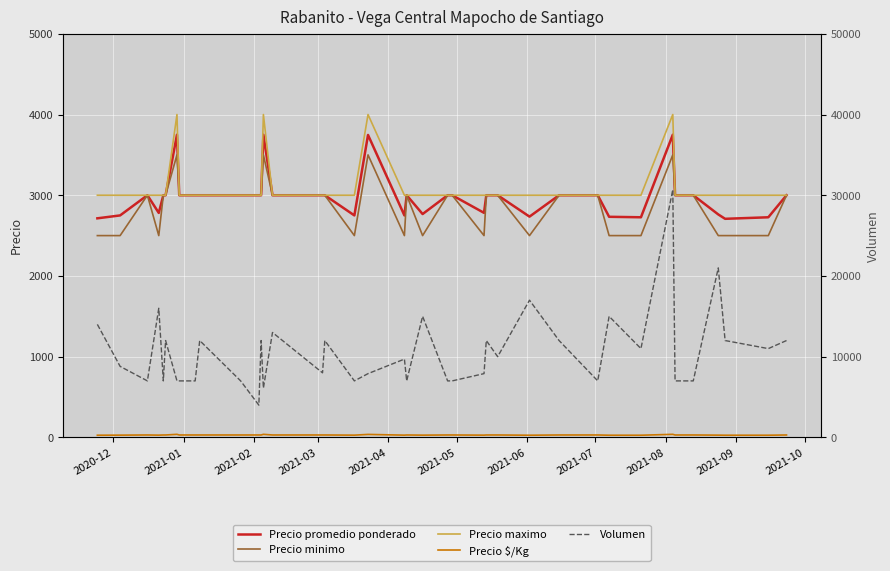

Reading left to right, what are all the values shown in this chart?

Precio promedio ponderado: 2714	2750	3000	2781	3000	3000	3750	3000	3000	3000	3000	3000	3000	3750	3000	3000	3000	2750	3747	2750	3000	2767	3000	3000	3000	2782	3000	3000	2735	3000	3000	2733	2727	3750	3000	3000	2762	2708	2727	3000
Precio minimo: 2500	2500	3000	2500	3000	3000	3500	3000	3000	3000	3000	3000	3000	3500	3000	3000	3000	2500	3500	2500	3000	2500	3000	3000	3000	2500	3000	3000	2500	3000	3000	2500	2500	3500	3000	3000	2500	2500	2500	3000
Precio maximo: 3000	3000	3000	3000	3000	3000	4000	3000	3000	3000	3000	3000	3000	4000	3000	3000	3000	3000	4000	3000	3000	3000	3000	3000	3000	3000	3000	3000	3000	3000	3000	3000	3000	4000	3000	3000	3000	3000	3000	3000
Precio $/Kg: 27	28	30	28	30	30	38	30	30	30	30	30	30	38	30	30	30	28	37	28	30	28	30	30	30	28	30	30	27	30	30	27	27	38	30	30	28	27	27	30
Volumen: 14000	8800	7000	16000	7000	12000	7000	7000	7000	12000	7000	4000	12000	6100	13000	8000	12000	7000	7900	9700	7000	15000	7000	7000	7000	7900	12000	10000	17000	12000	7000	15000	11000	30700	7000	7000	21000	12000	11000	12000